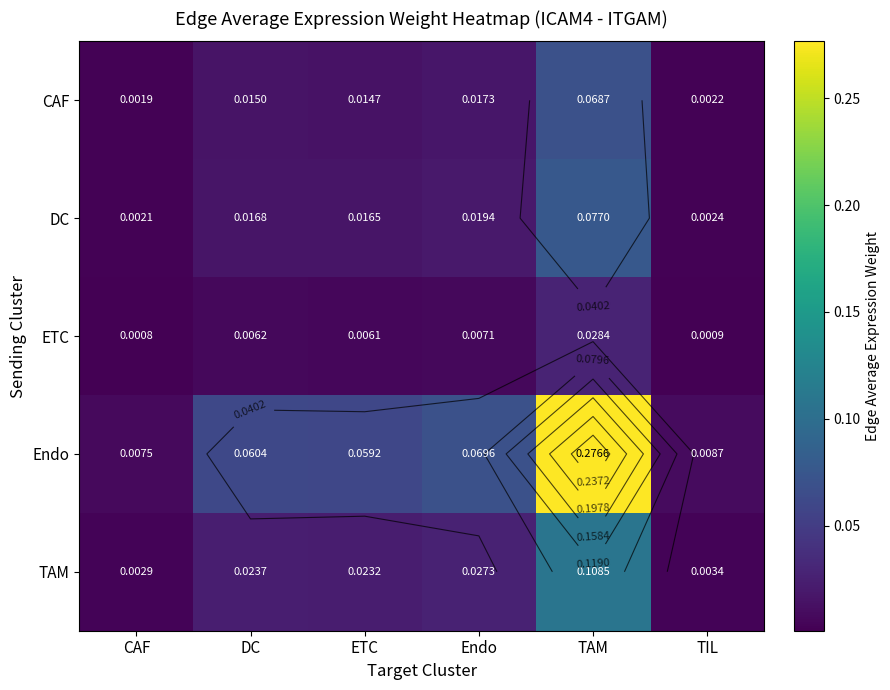

What is the highest value of the CAF series?

0.1